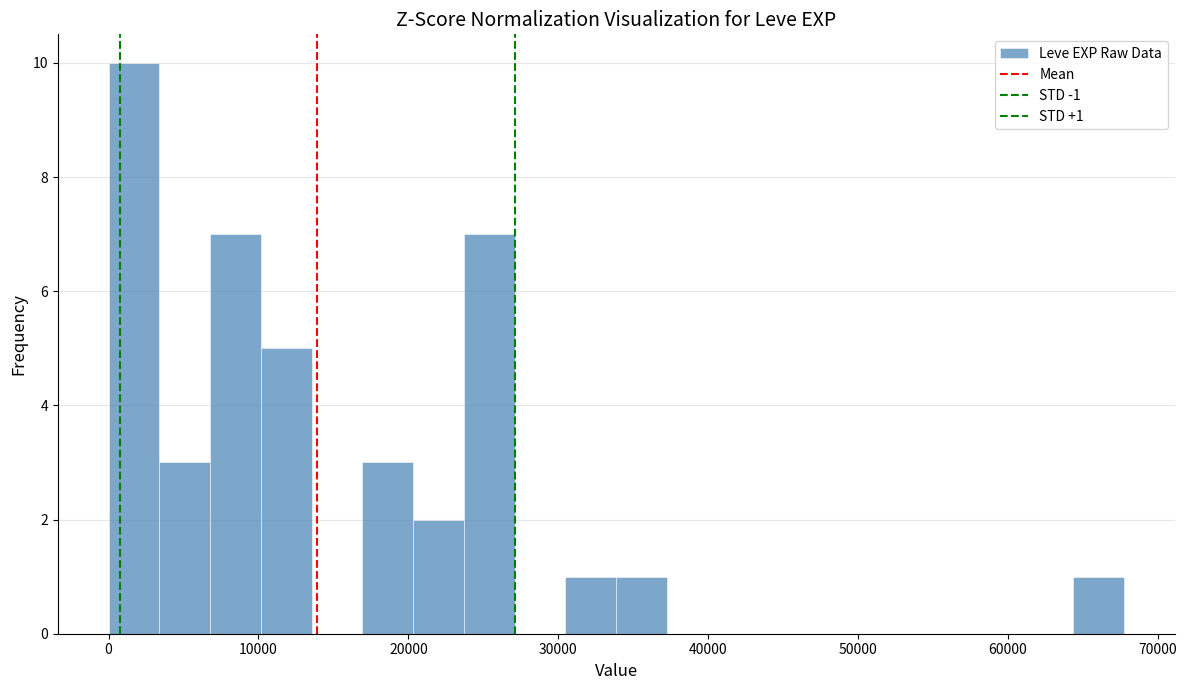

Read against the x-axis, roughly where is the centre of the tallest bar?

2000